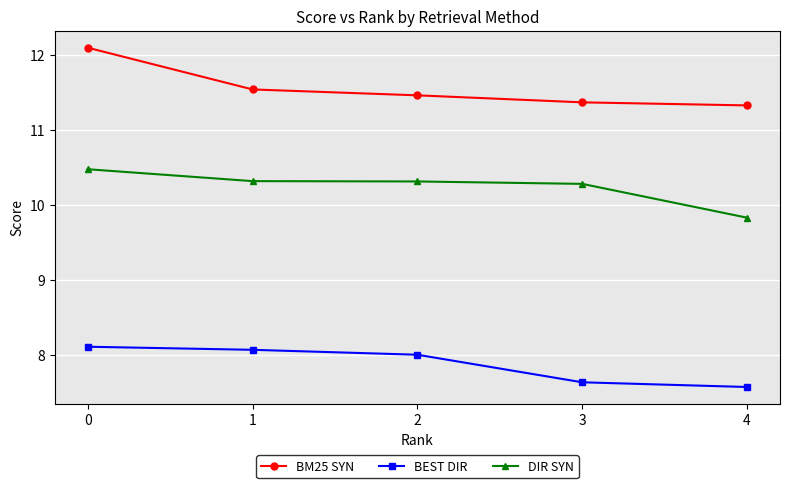

What is the difference between the BEST DIR values at 1 and 3?

0.4